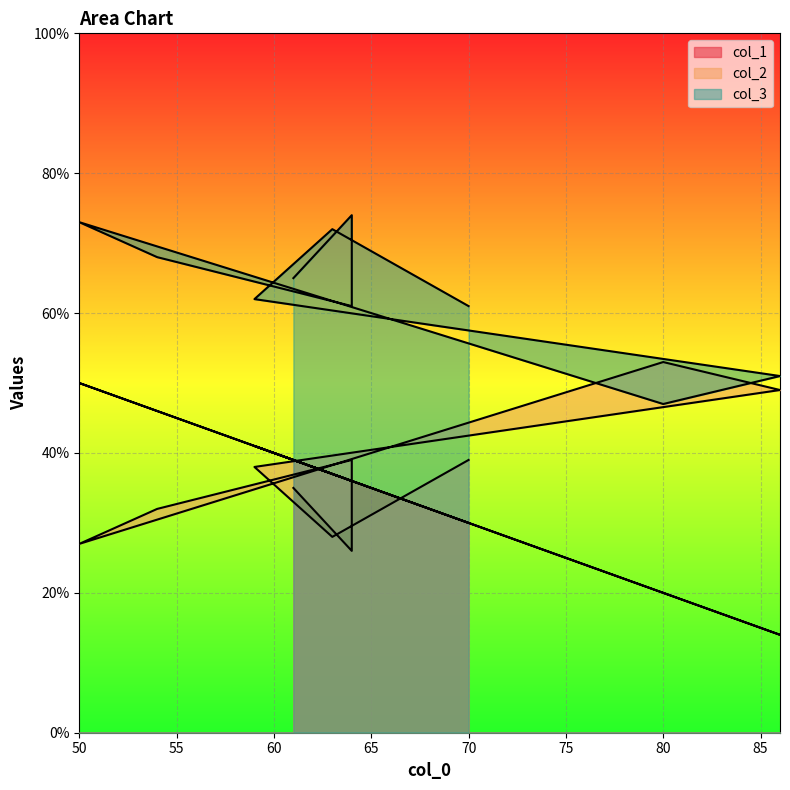

Reading left to right, what are all the values shown in this chart?

col_1: 70=30	63=37	59=41	86=14	80=20	50=50	54=46	64=36	64=36	61=39
col_2: 70=39	63=28	59=38	86=49	80=53	50=27	54=32	64=39	64=26	61=35
col_3: 70=61	63=72	59=62	86=51	80=47	50=73	54=68	64=61	64=74	61=65